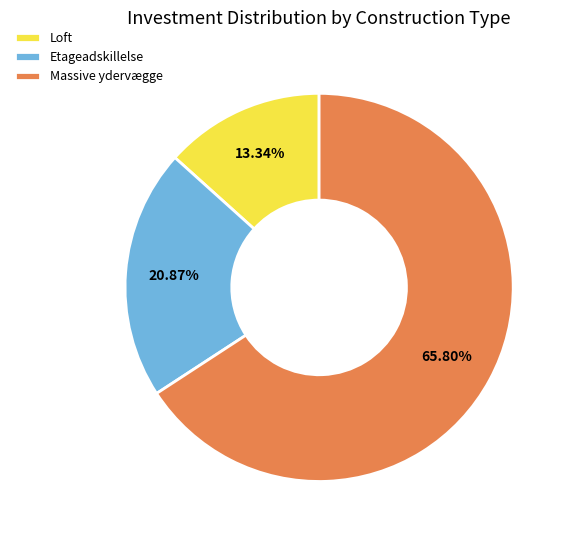

To the nearest percent, what portion does Loft represent?

13%